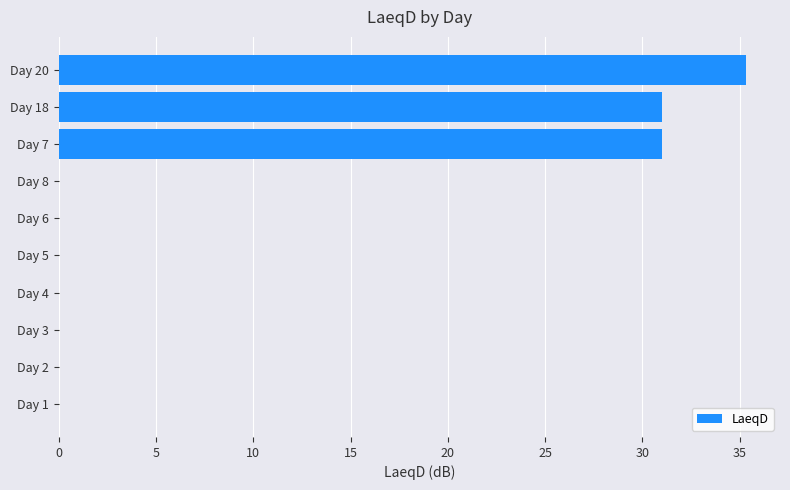

How many categories are shown in the chart?

10